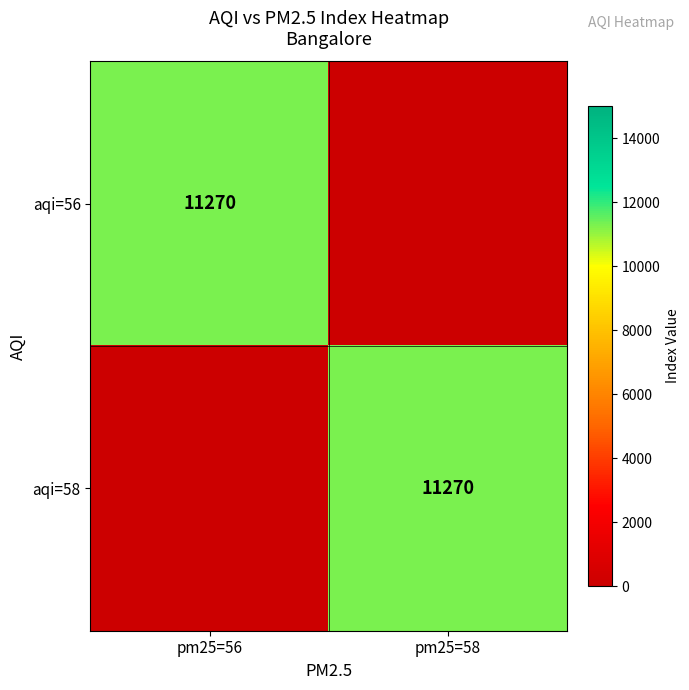

At which category is the sum across all series the highest?

pm25=56